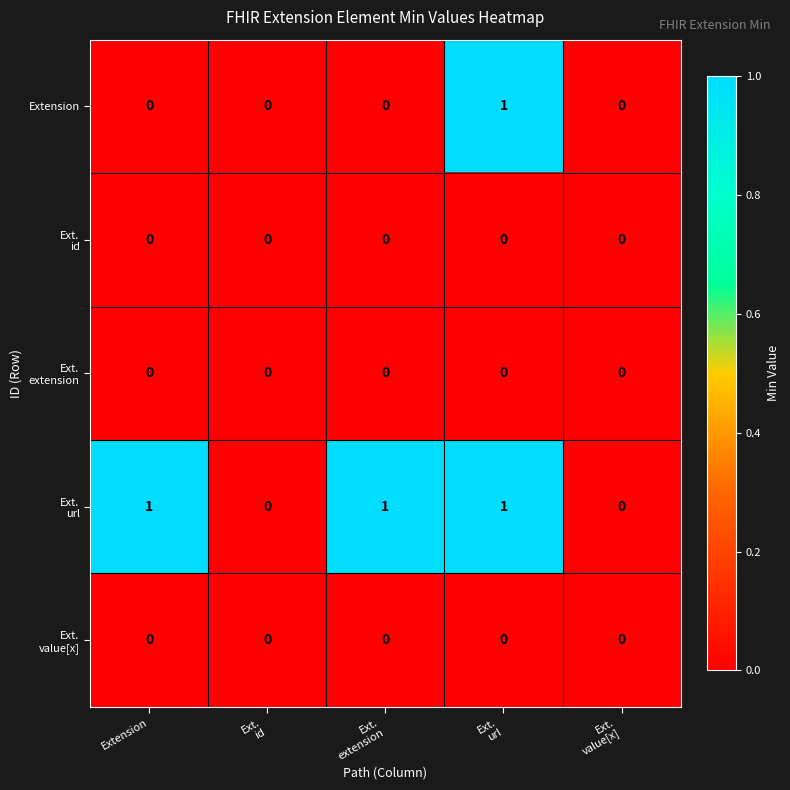

Count the Extension values in the range 0 to 1.

5